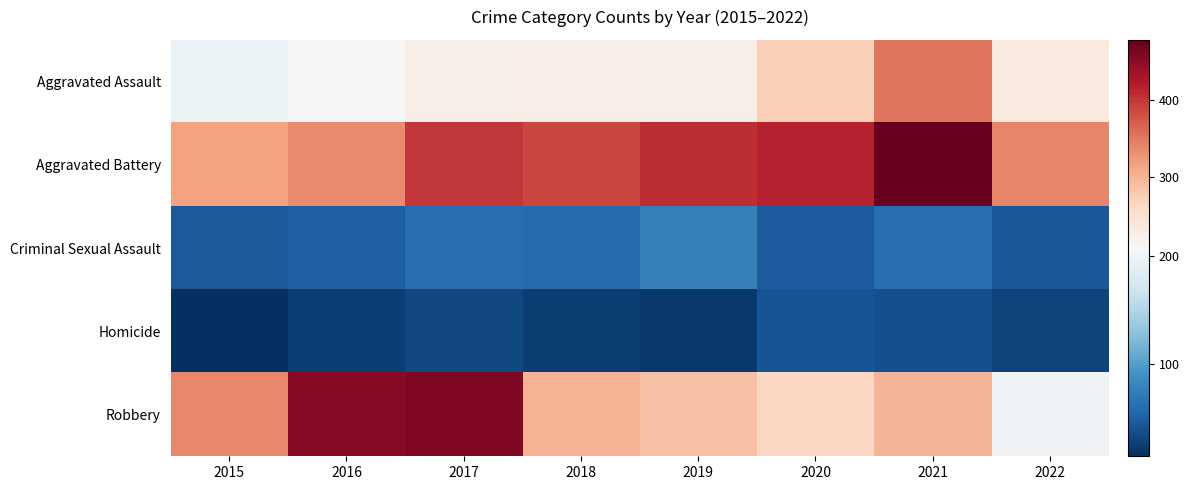

At 2020, list the series in order from largest to smallest.

Aggravated Battery, Aggravated Assault, Robbery, Criminal Sexual Assault, Homicide